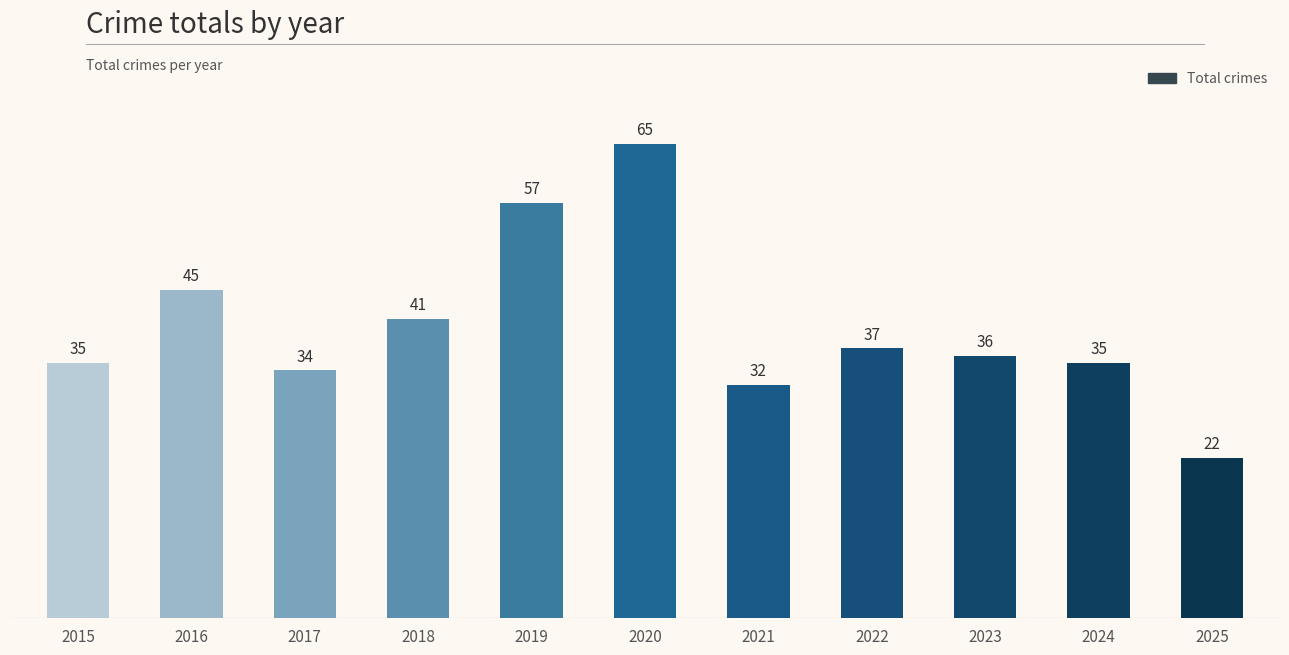

What is the difference between the values at 2023 and 2020?

29